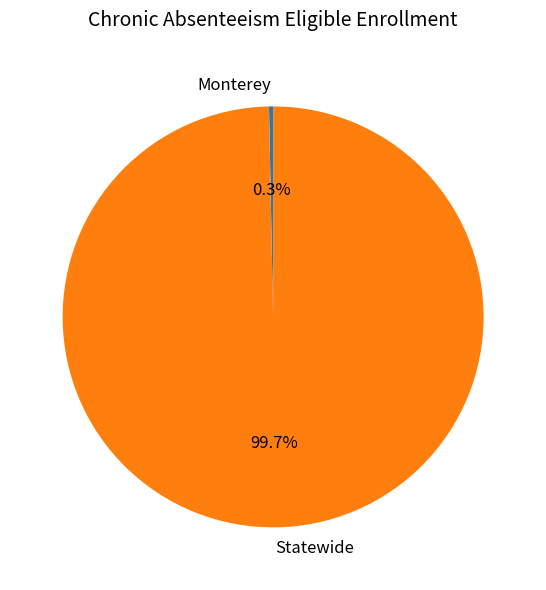

To the nearest percent, what is the average slice percentage?

50%